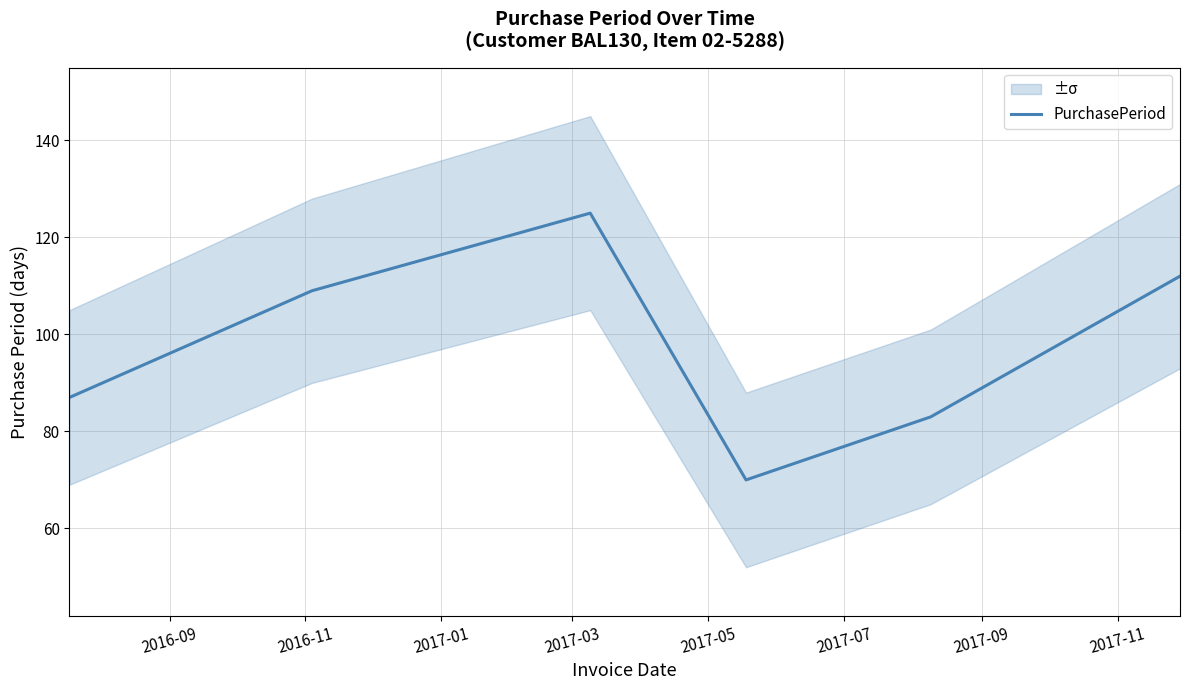

What is the lowest value of the PurchasePeriod series?

70